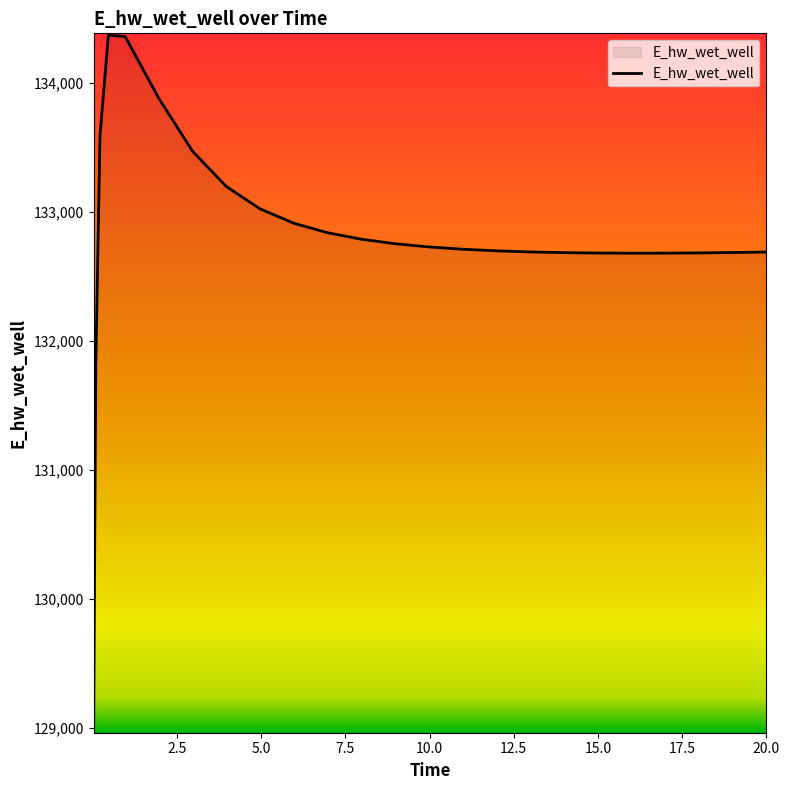

What is the difference between the maximum and minimum values?

5398.0